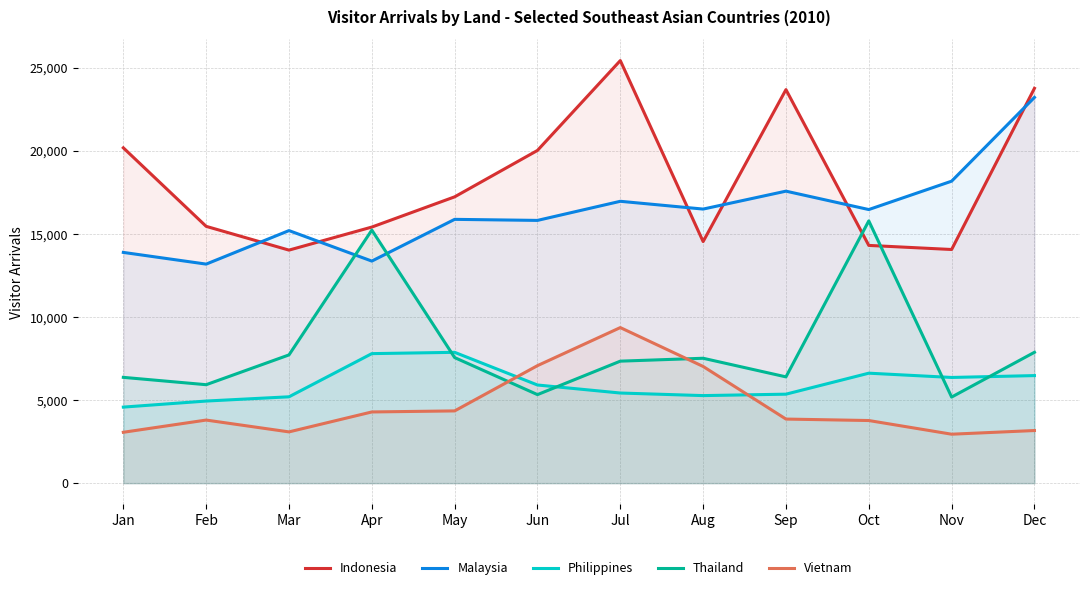

What is the difference between the maximum and minimum values in the Thailand series?

10602